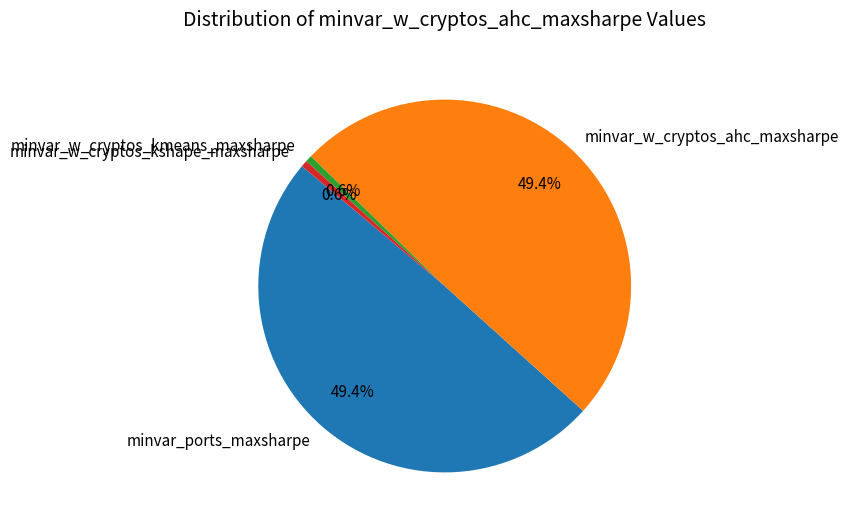

Does minvar_w_cryptos_ahc_maxsharpe represent more than half of the total?

No